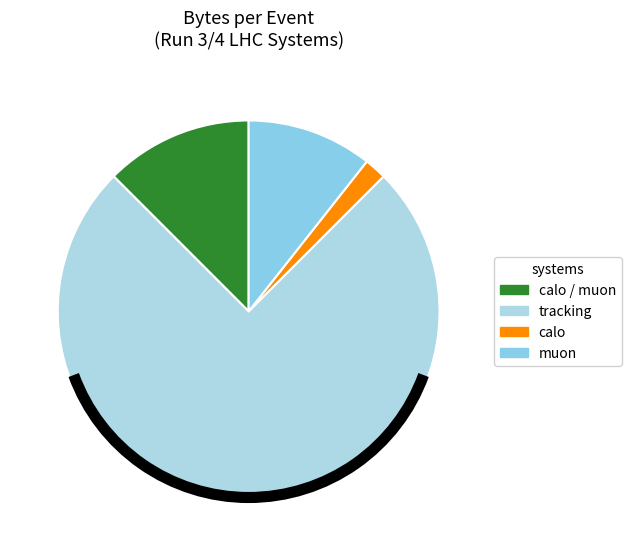

How many segments does this pie chart have?

4